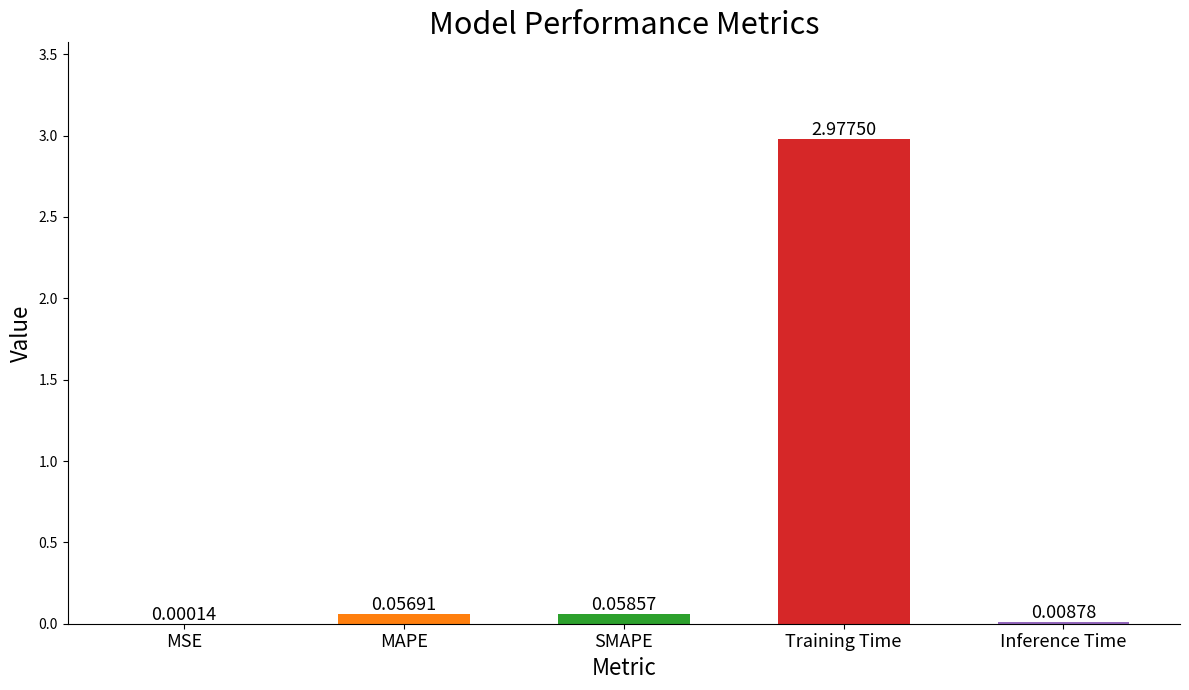

Which has a higher value, Inference Time or Training Time?

Training Time